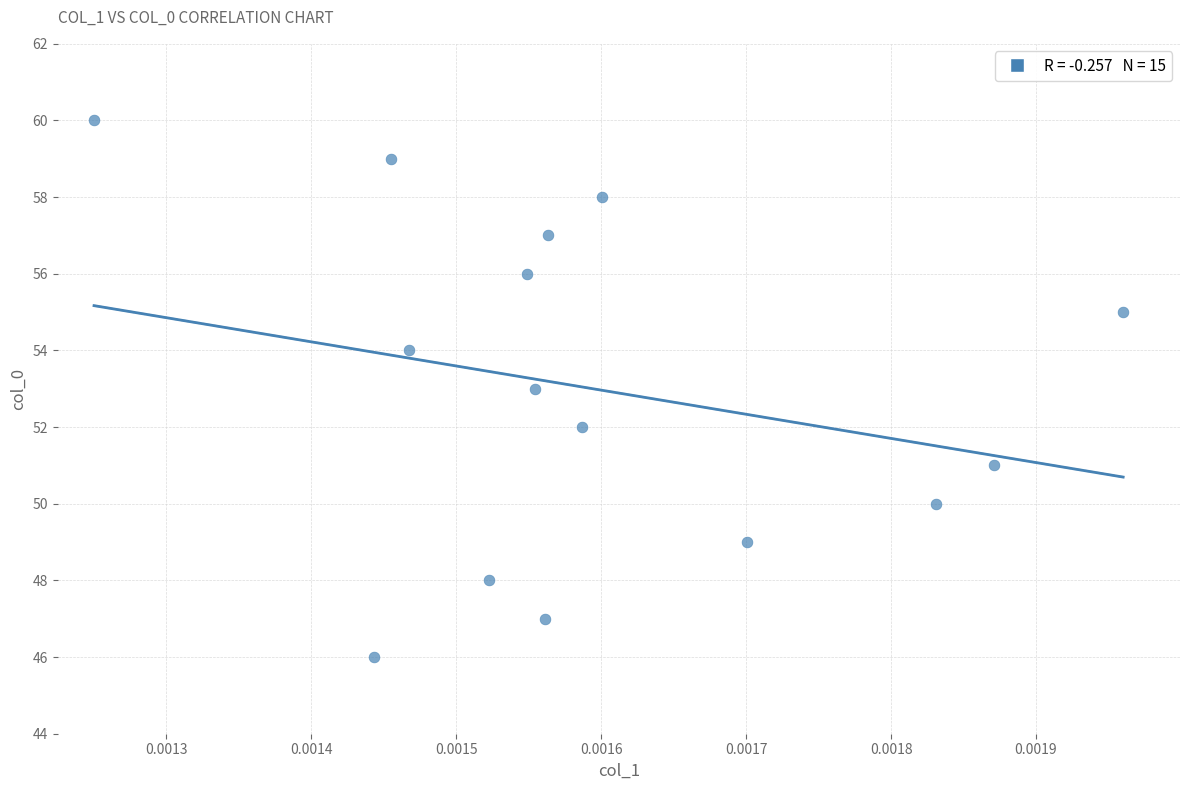

What is the range of Y values (max minus min)?

14